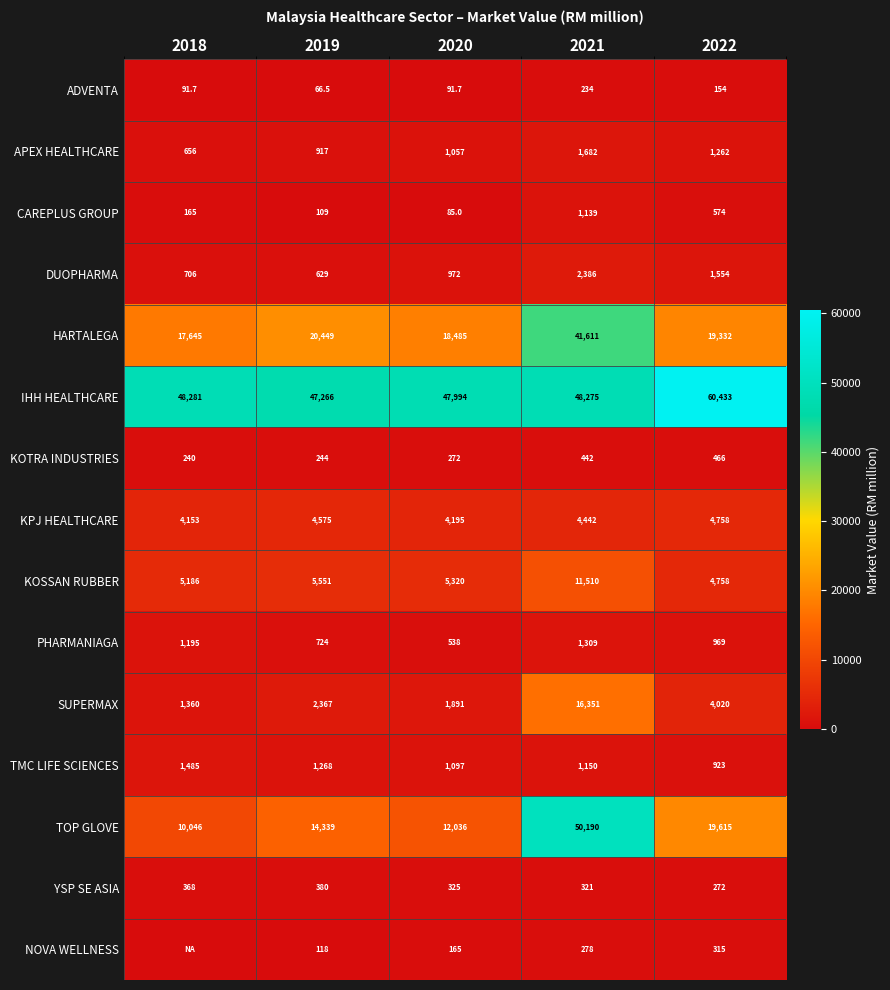

Which series changed the most between 2019 and 2022?

IHH HEALTHCARE